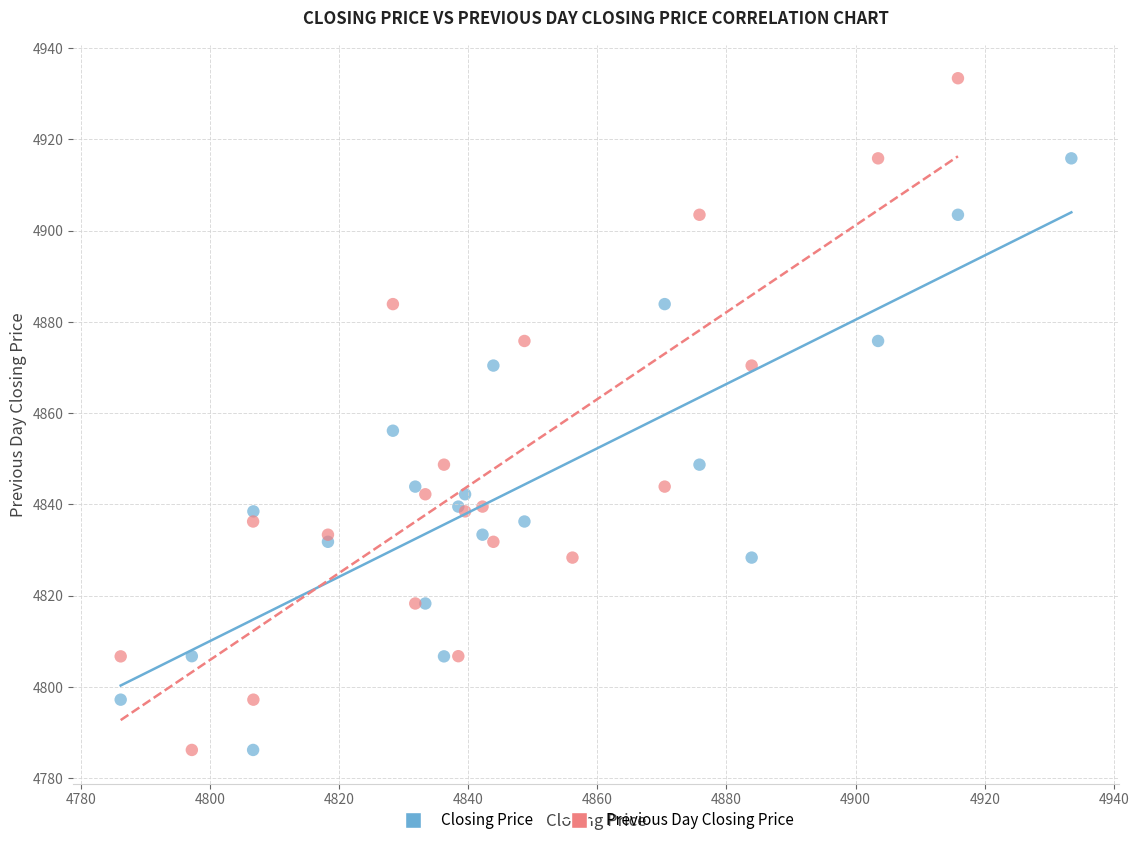

Which series contains the highest Y value?

Previous Day Closing Price